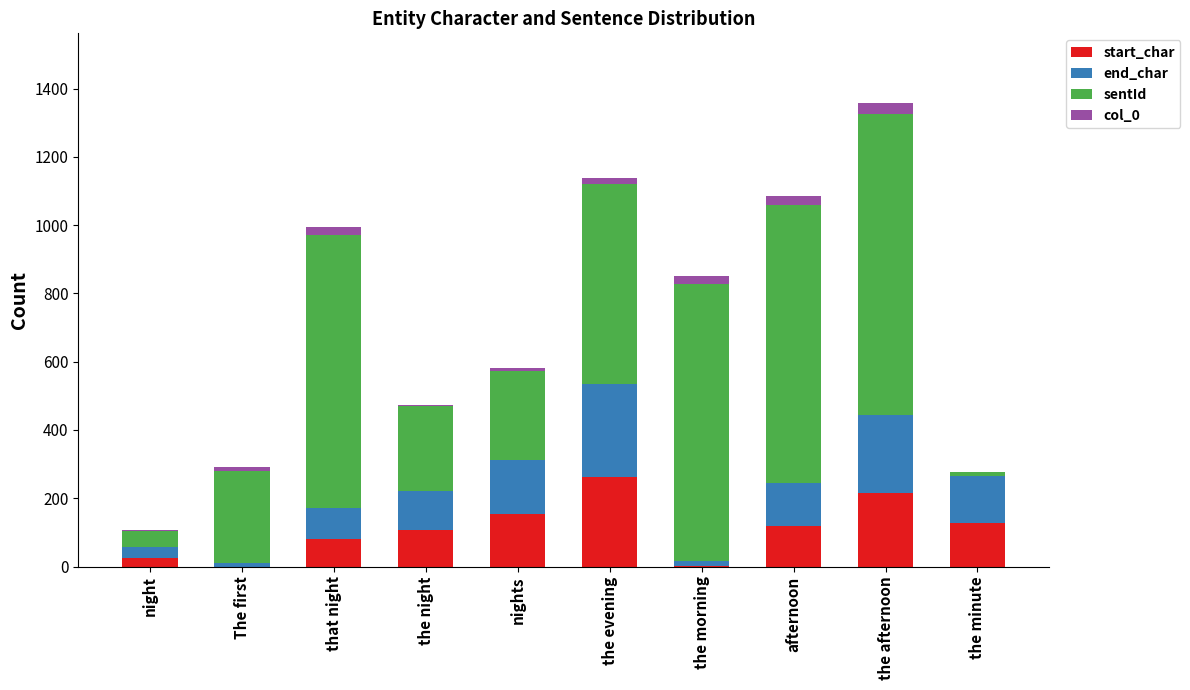

What is the maximum value for start_char?

262